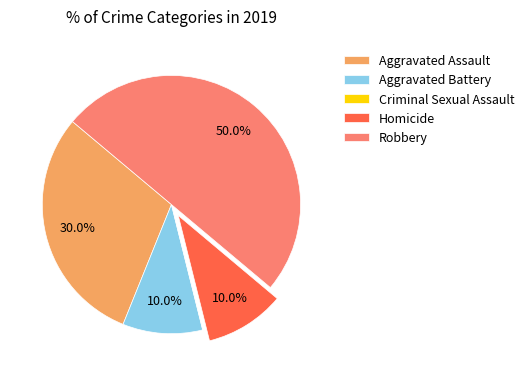

What is the largest slice in the pie chart?

Robbery